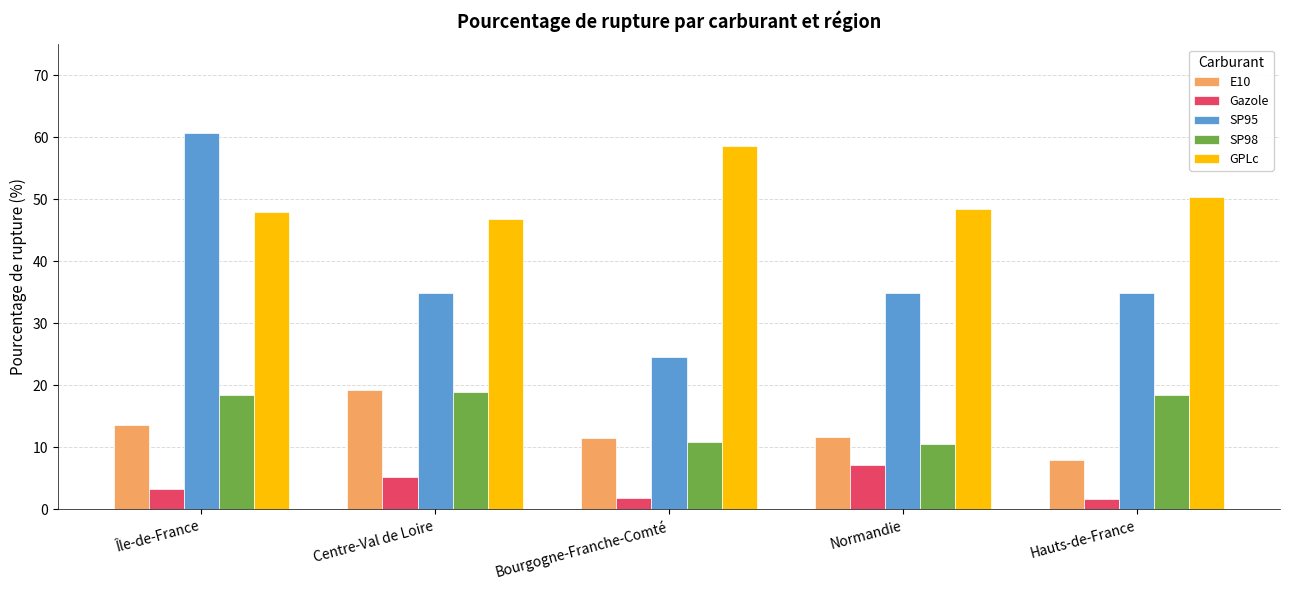

What is the label of the 4th bar from the left?

Normandie